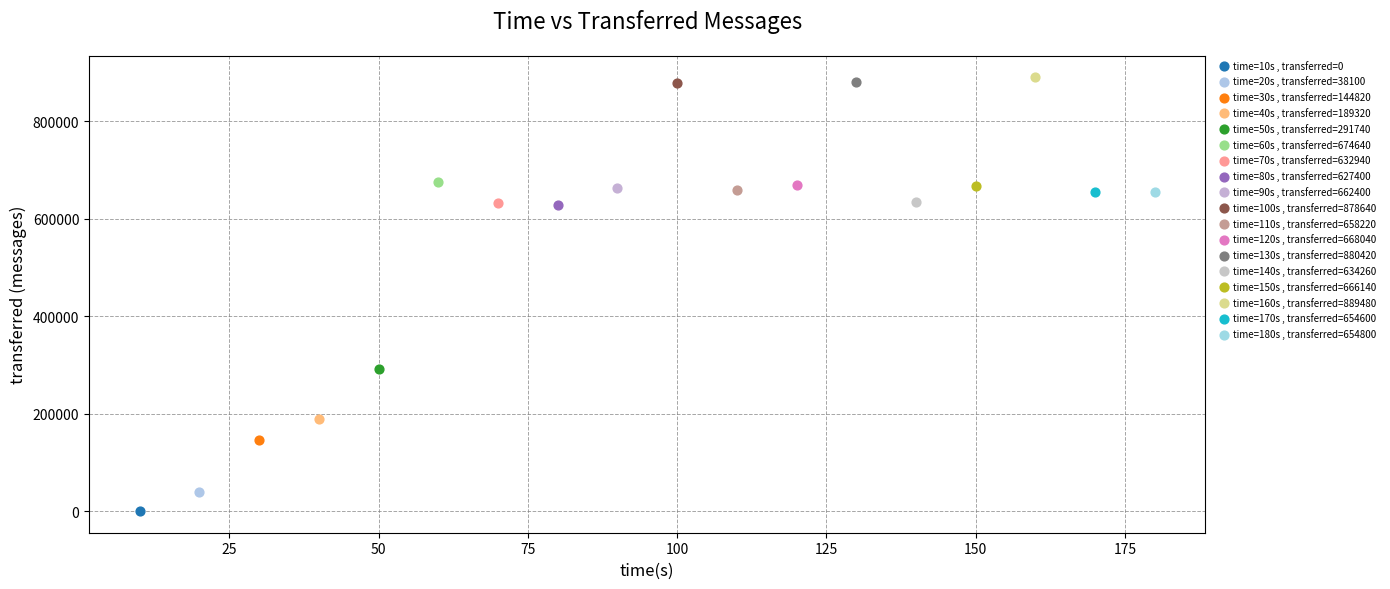

What are all the series names shown in the legend?

time=10s , transferred=0, time=20s , transferred=38100, time=30s , transferred=144820, time=40s , transferred=189320, time=50s , transferred=291740, time=60s , transferred=674640, time=70s , transferred=632940, time=80s , transferred=627400, time=90s , transferred=662400, time=100s , transferred=878640, time=110s , transferred=658220, time=120s , transferred=668040, time=130s , transferred=880420, time=140s , transferred=634260, time=150s , transferred=666140, time=160s , transferred=889480, time=170s , transferred=654600, time=180s , transferred=654800